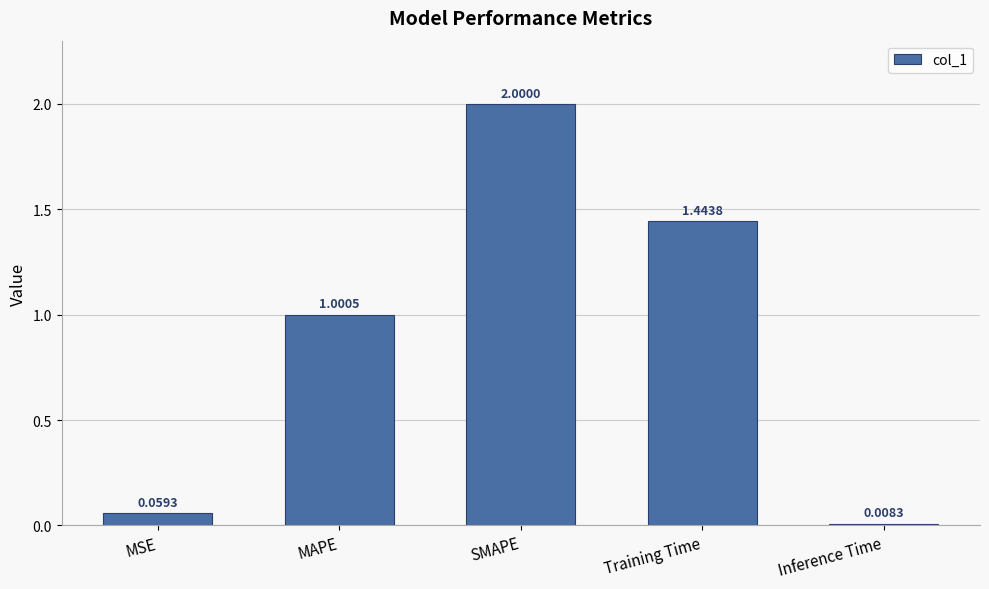

What is the sum of all values?

4.5